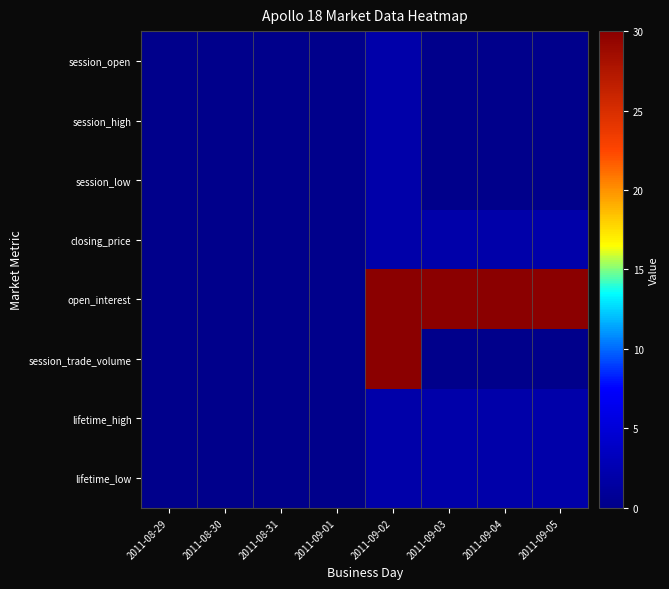

At 2011-09-04, list the series in order from smallest to largest.

session_open, session_high, session_low, session_trade_volume, closing_price, lifetime_high, lifetime_low, open_interest